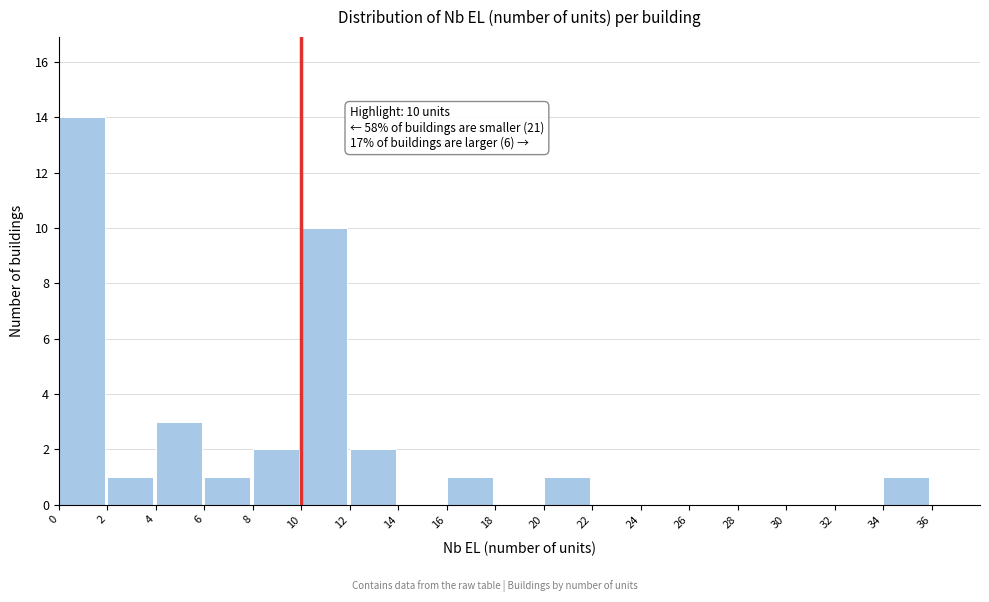

Over which range of the x-axis is the bar tallest?

0 to 2